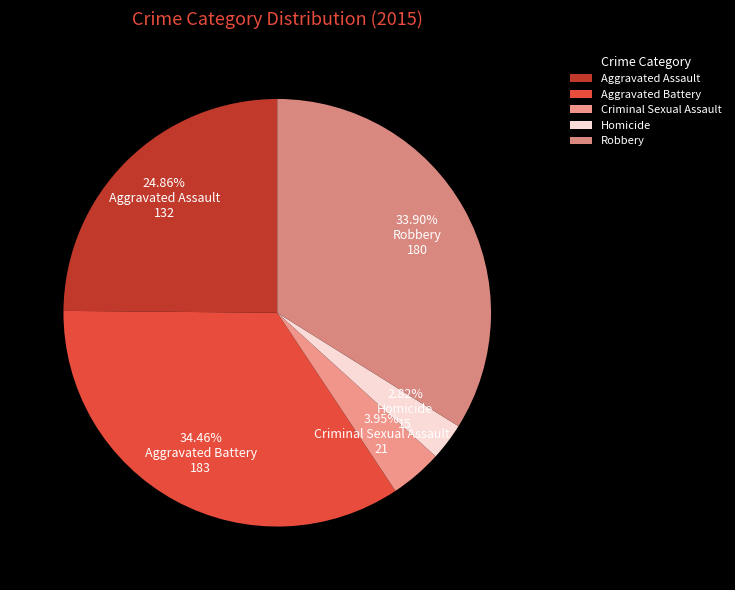

Which has a higher value, Criminal Sexual Assault or Homicide?

Criminal Sexual Assault